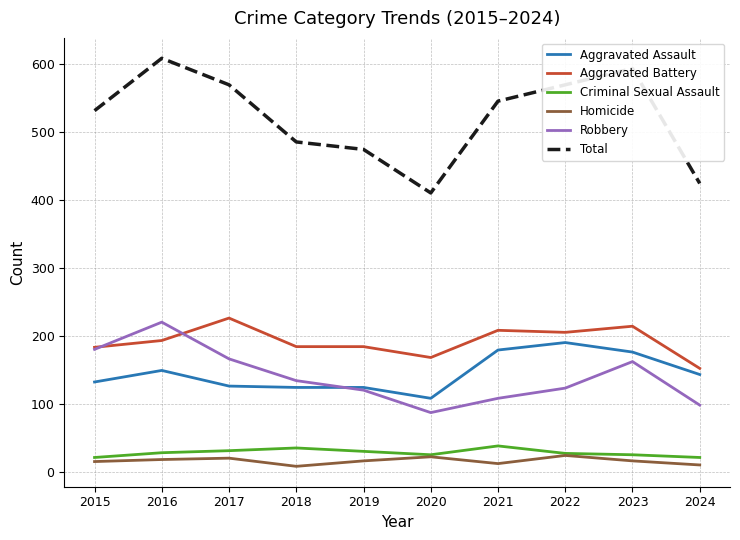

The Total series shows 531 at 2015. True or false?

True